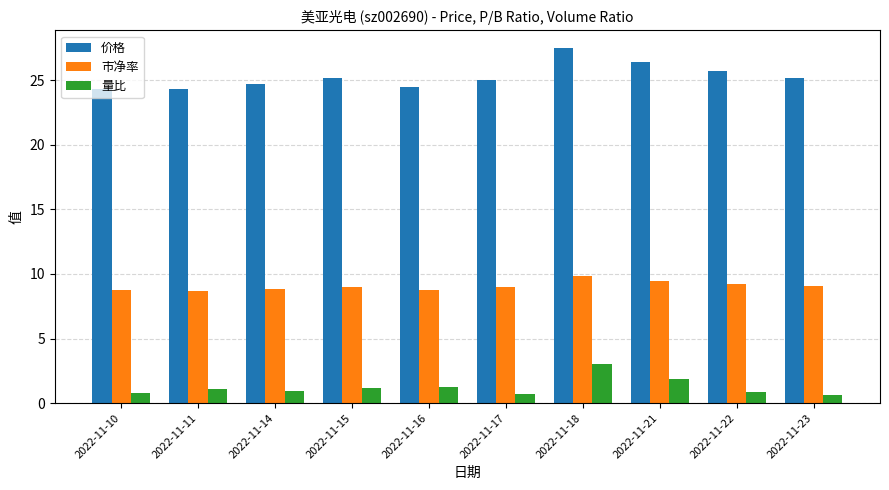

How many distinct data groups are displayed?

3